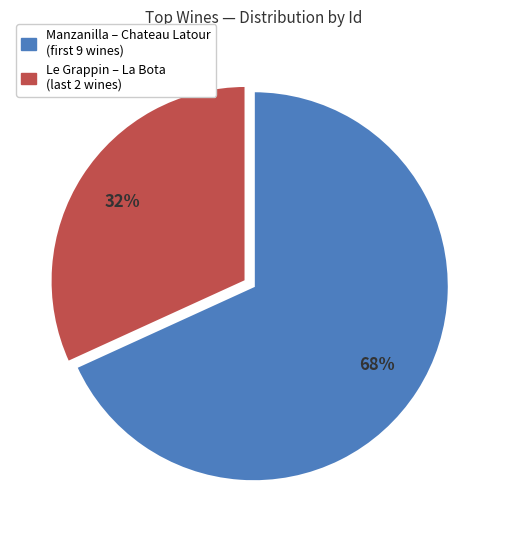

To the nearest percent, what is the difference between the largest and smallest slice percentages?

36%